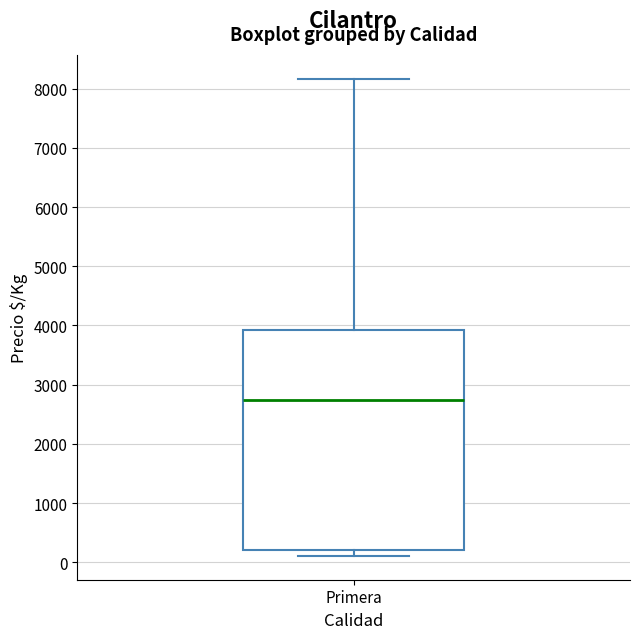

Transcribe this box plot: give where the median line is, the range the box spans, and where the two whiskers end, as read against the y-axis. The values are not printed on the chart, so give them approximately, as read against the axis.

median 2800, box 200 to 3900, whiskers 100 to 8200